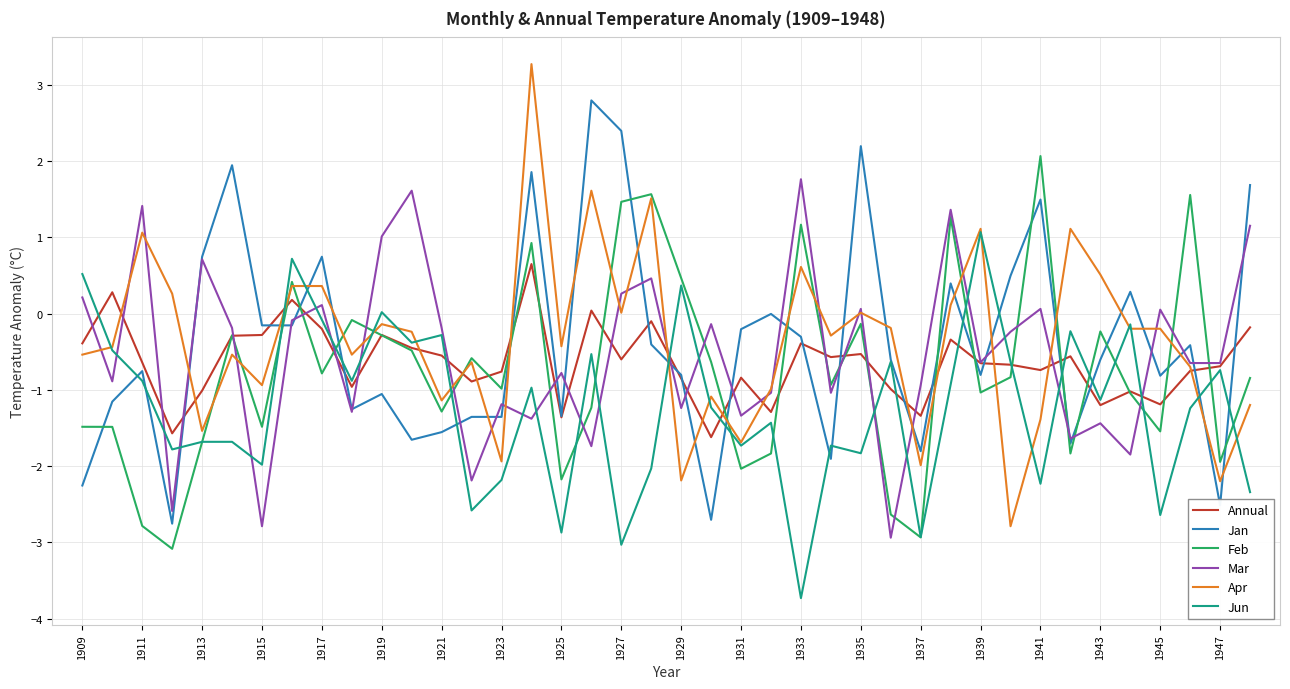

What is the minimum value for Jan?

-2.8